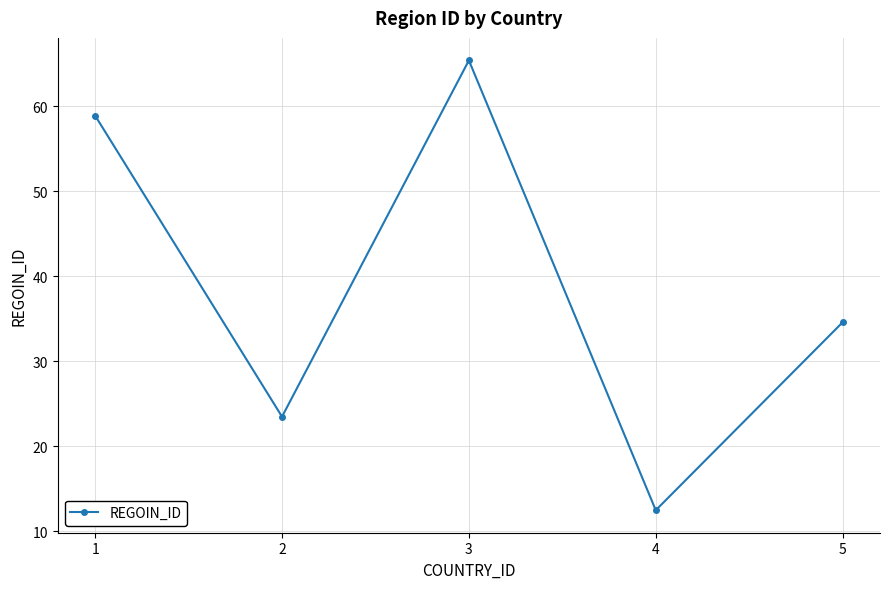

List the labels in order of value, smallest first.

4, 2, 5, 1, 3